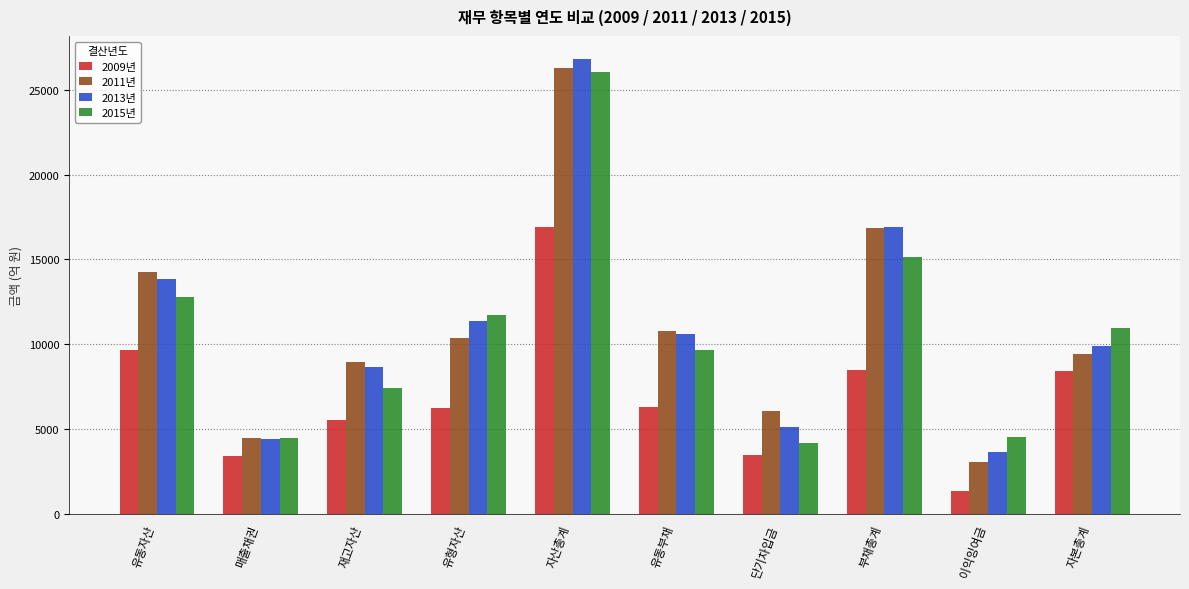

Is it true that 2011년 equals 20334.0 at 유동자산?

False